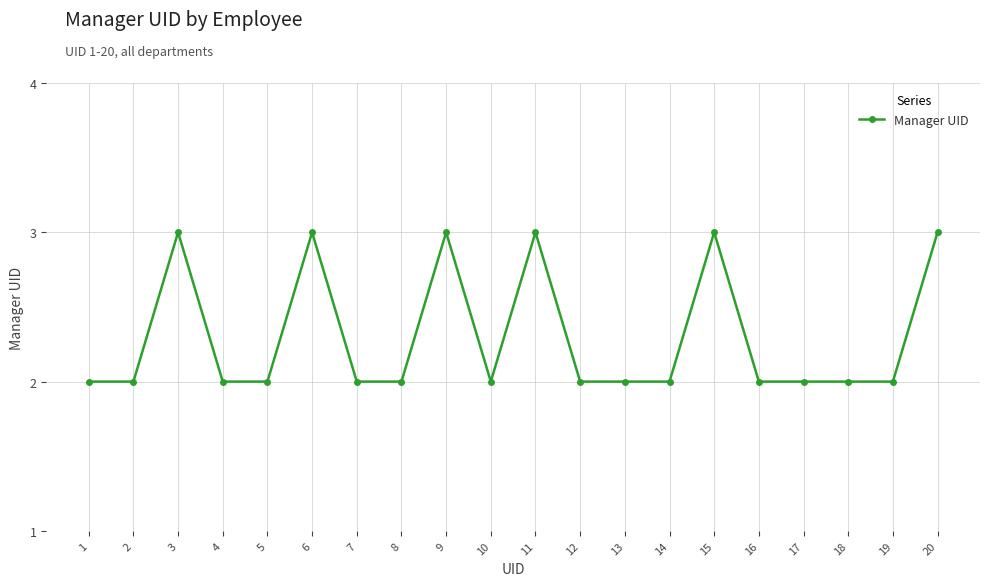

Is it true that the value at 5 is 3?

False